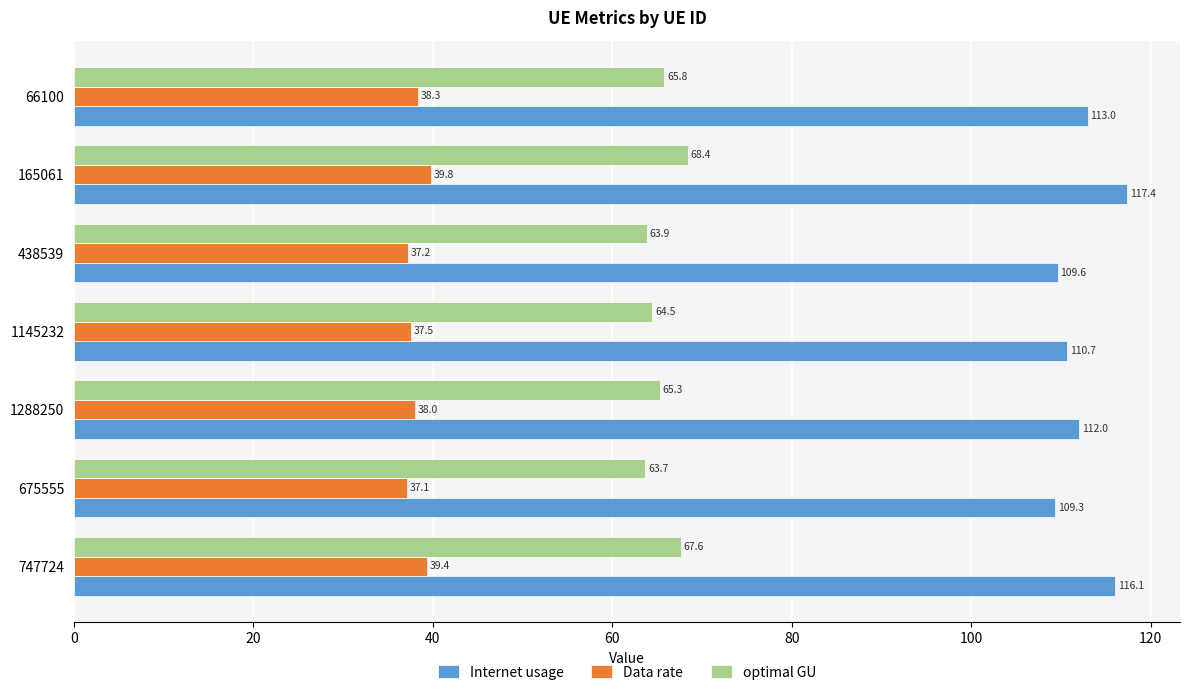

List the labels in order of Data rate value, largest first.

165061, 747724, 66100, 1288250, 1145232, 438539, 675555